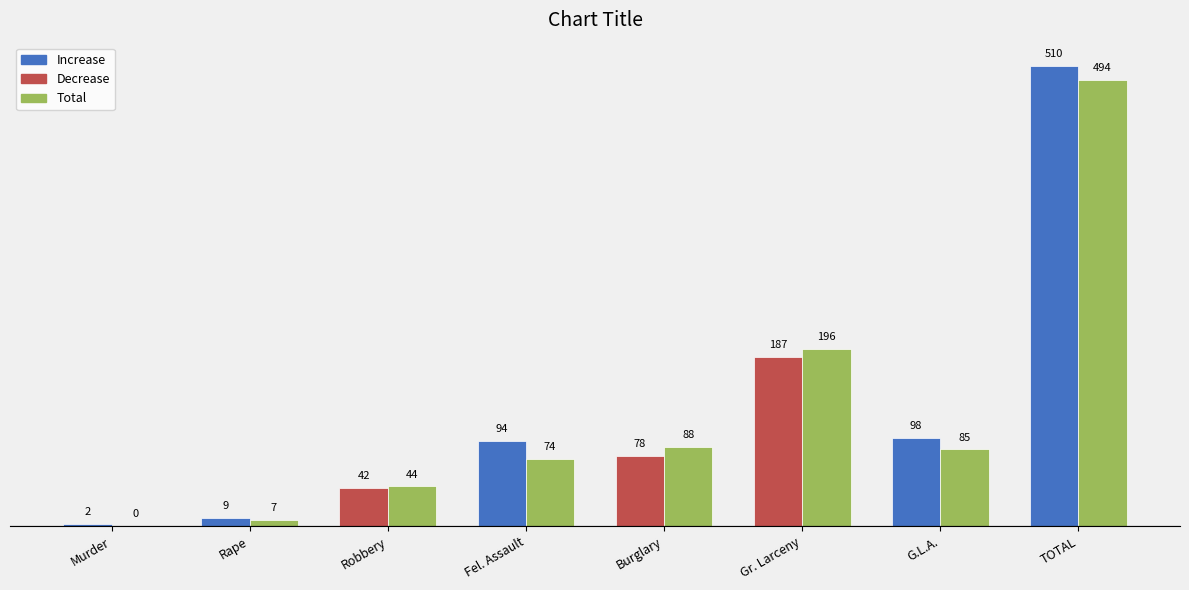

What is the greatest value displayed?

510